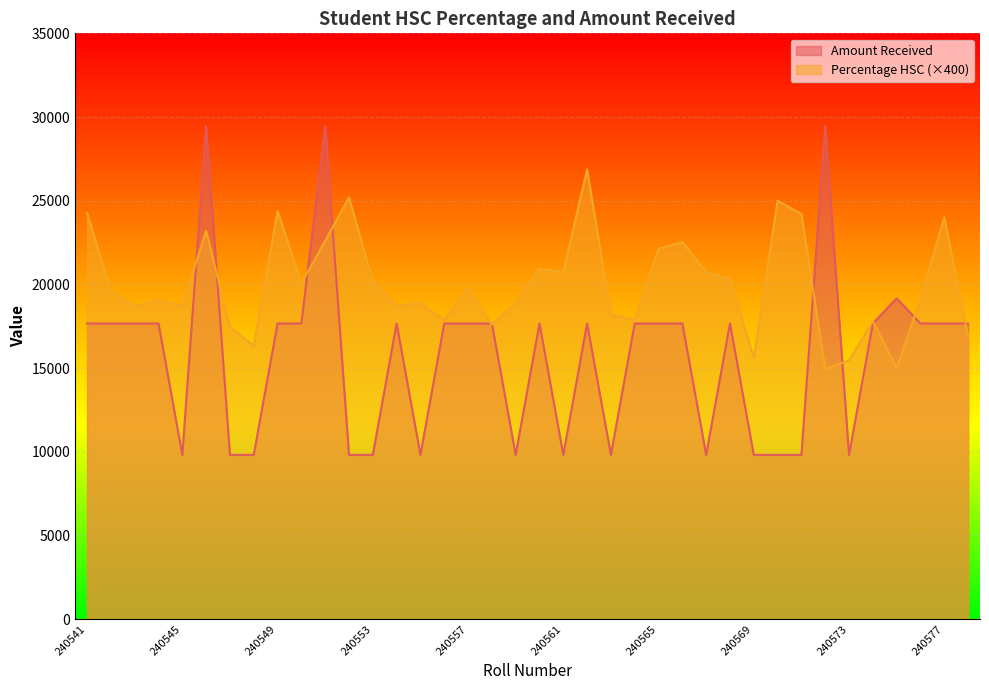

Between which two adjacent categories do Percentage HSC and Amount Received first intersect?

240545 and 240546